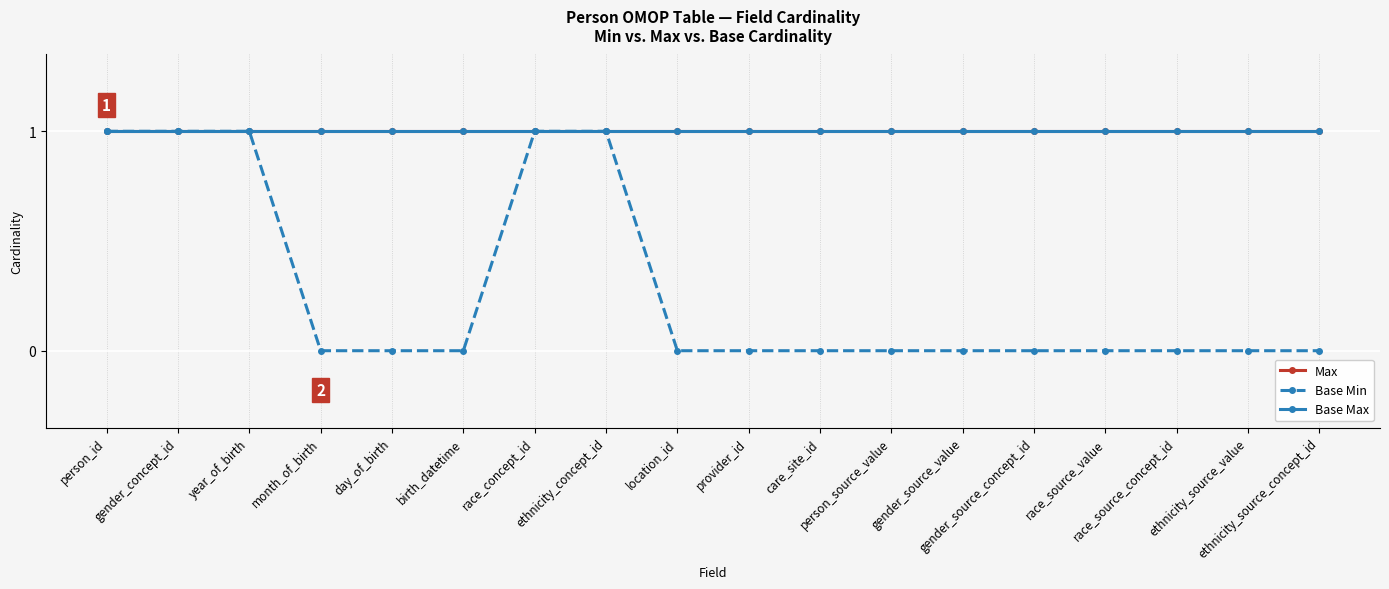

Is this an area chart (filled region under the line)?

No